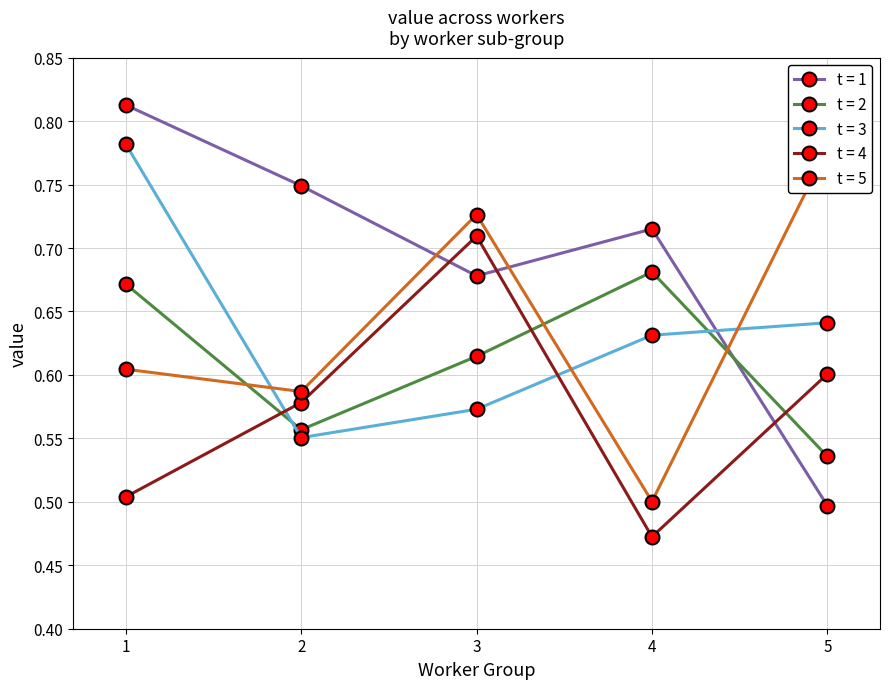

Reading left to right, extract all data points from this chart.

t = 1: 0.8	0.7	0.7	0.7	0.5
t = 2: 0.7	0.6	0.6	0.7	0.5
t = 3: 0.8	0.6	0.6	0.6	0.6
t = 4: 0.5	0.6	0.7	0.5	0.6
t = 5: 0.6	0.6	0.7	0.5	0.8